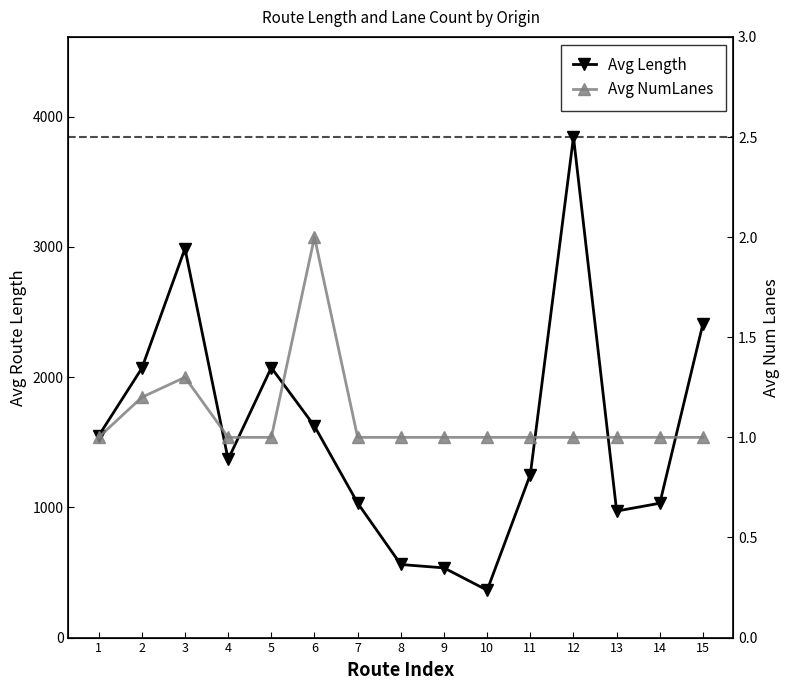

List the series in order of their overall mean, highest first.

Avg Length, Avg NumLanes